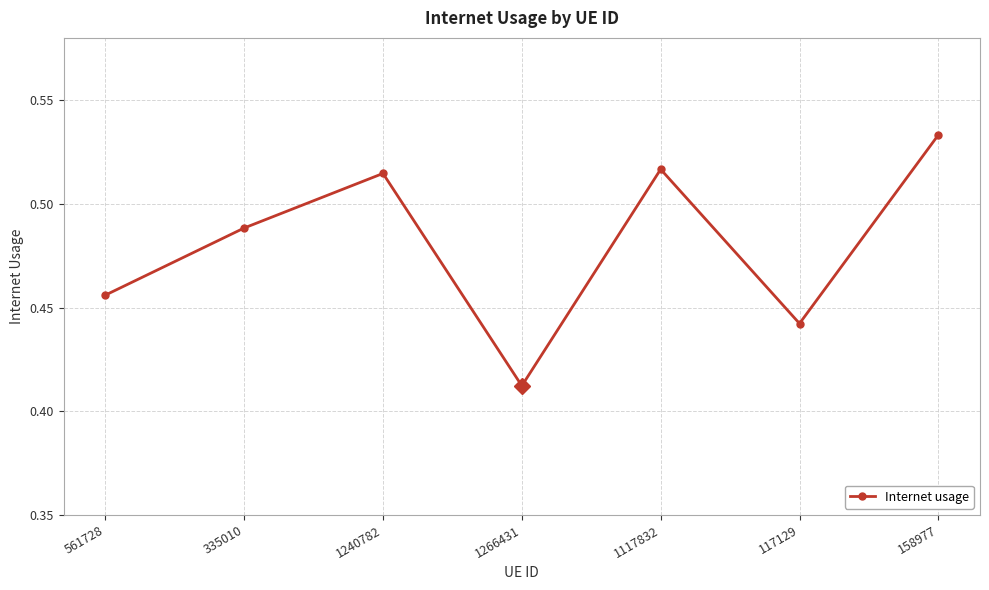

What is the change in value from 1266431 to 1117832?

+0.1